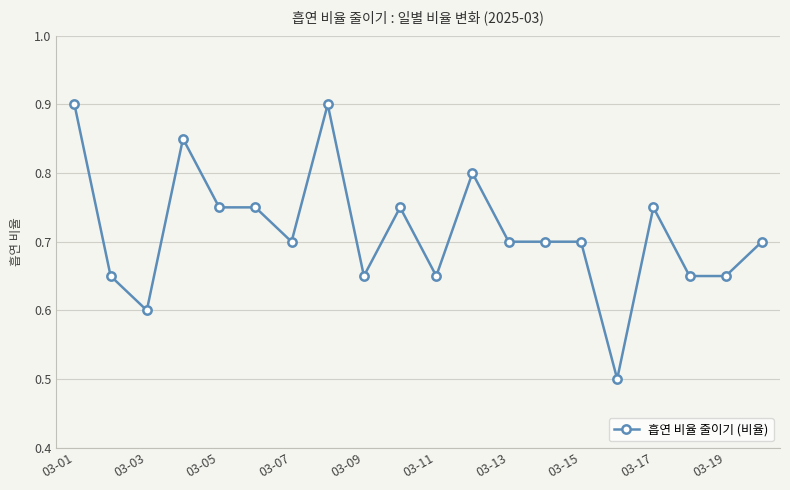

True or false: the data has more than 1 interior local peaks.

True